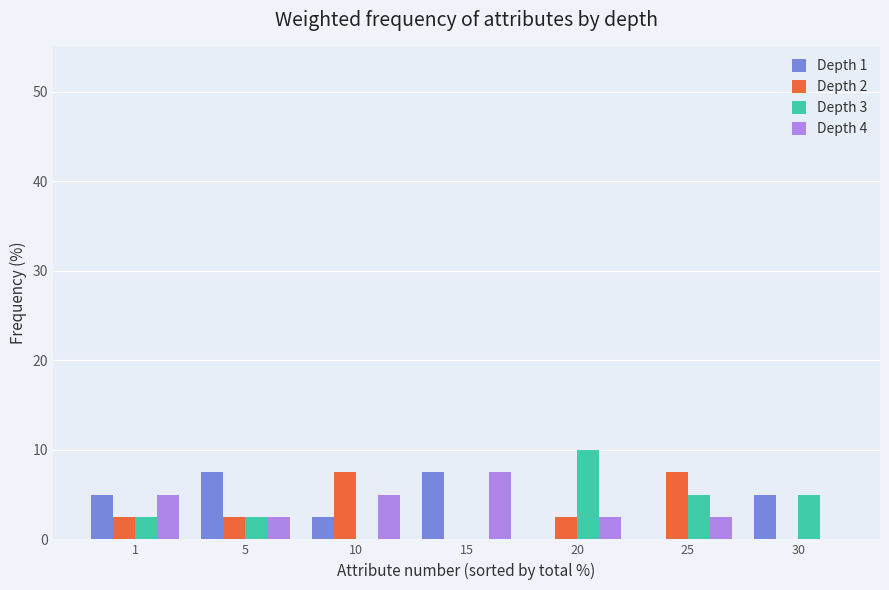

Is it true that Depth 1 equals 7.5 at 5?

True